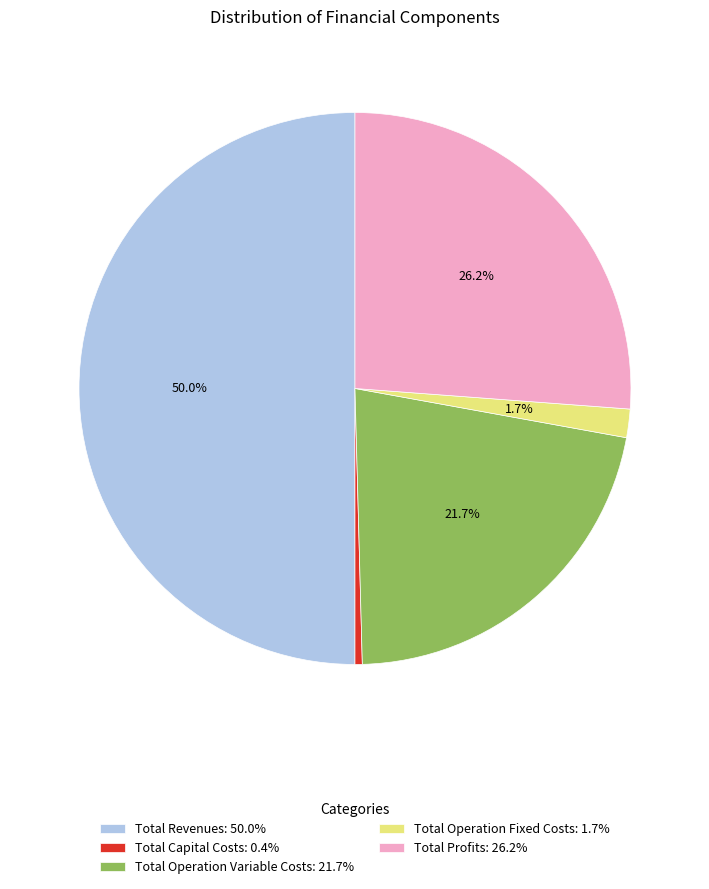

How many slices are in this pie chart?

5